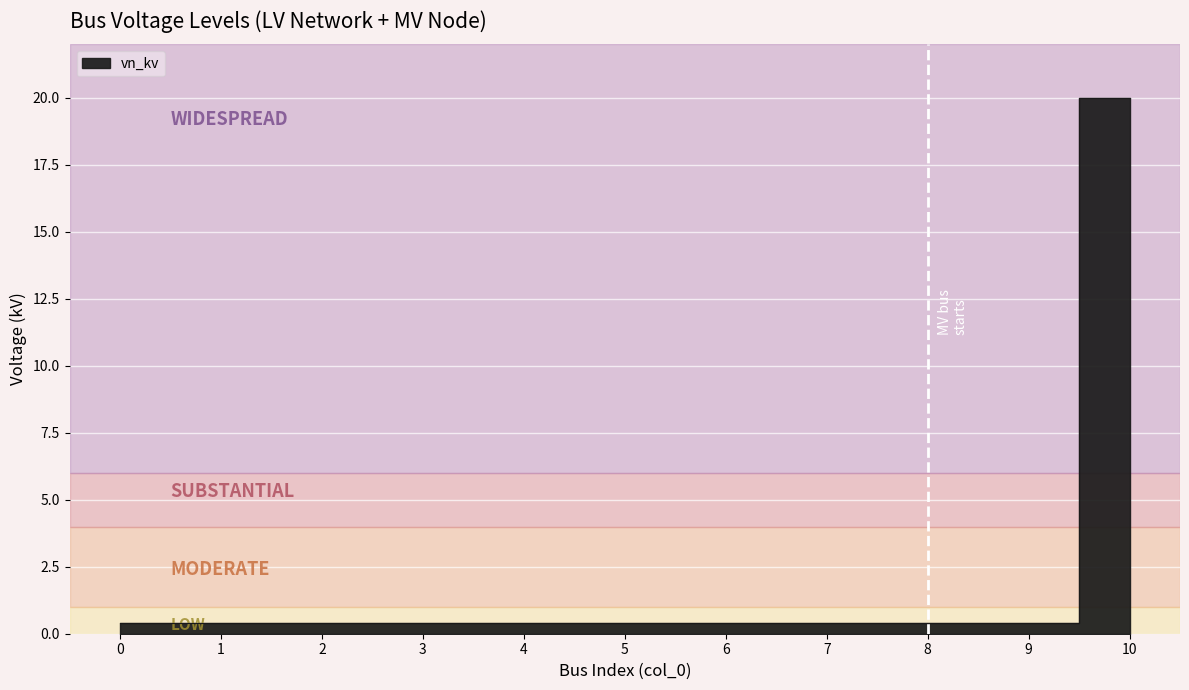

The value at 9 is 0.2. True or false?

False